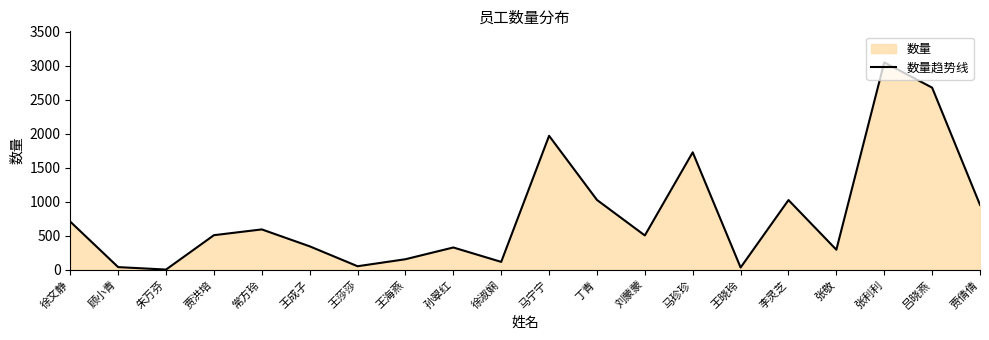

True or false: the data shows 923 at 徐文静.

False